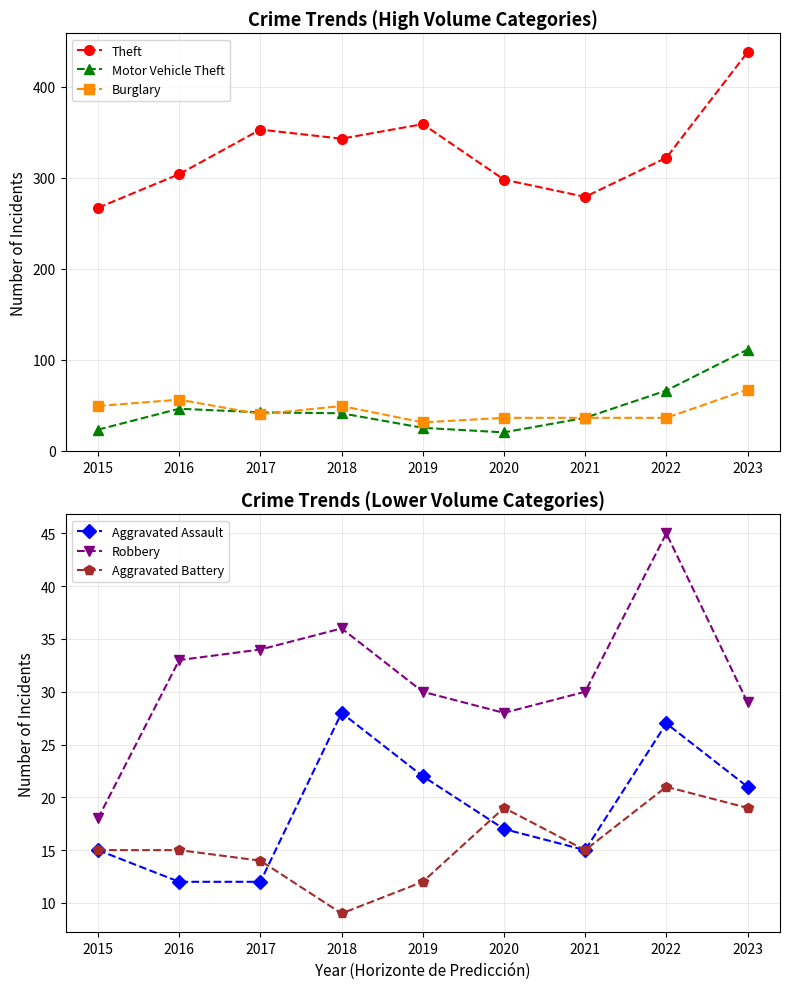

How many lines are shown in the chart?

6